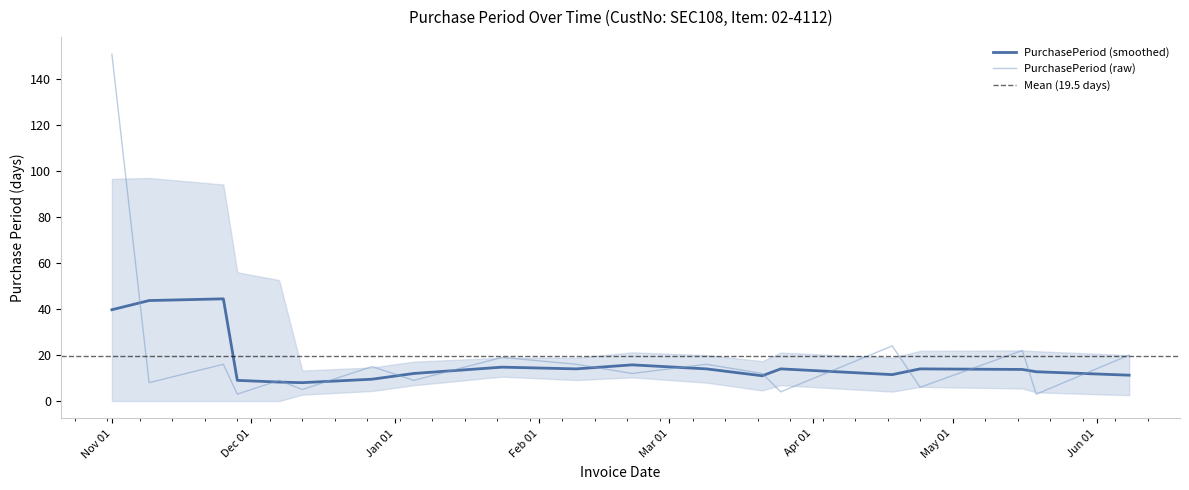

What value does the data have at 2017-03-09, to the nearest 10?

20